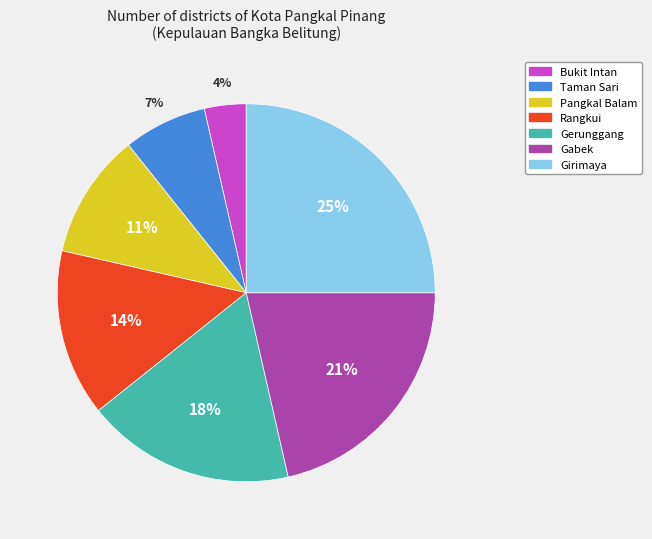

Which category has the smallest portion of the pie?

Bukit Intan